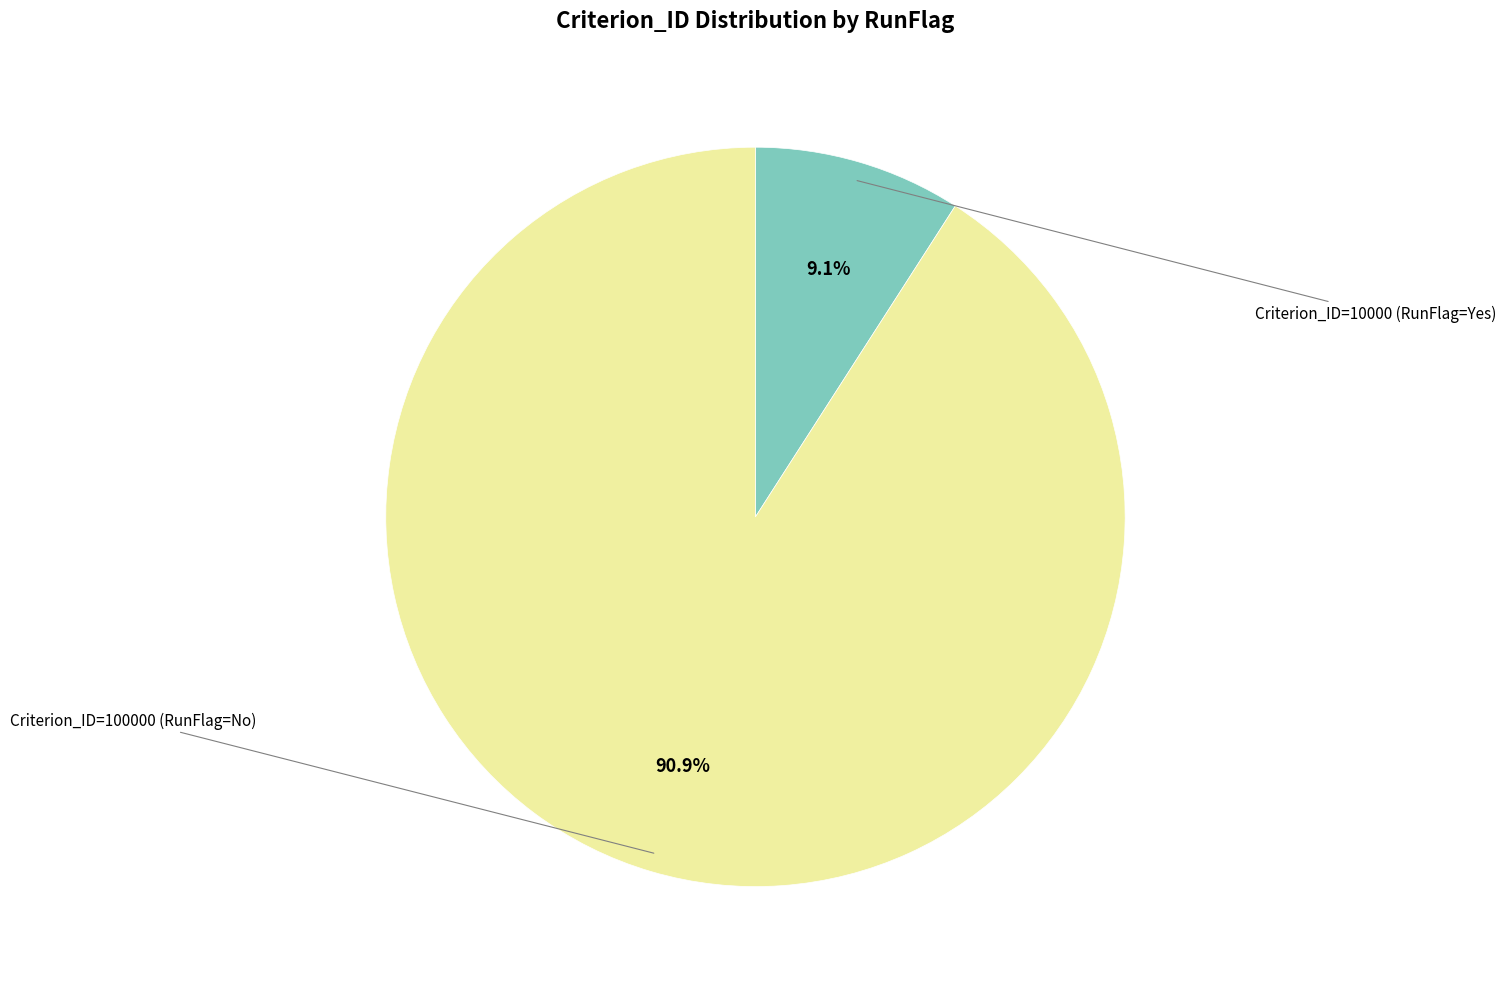

Is there any slice that represents more than half of the pie?

Yes